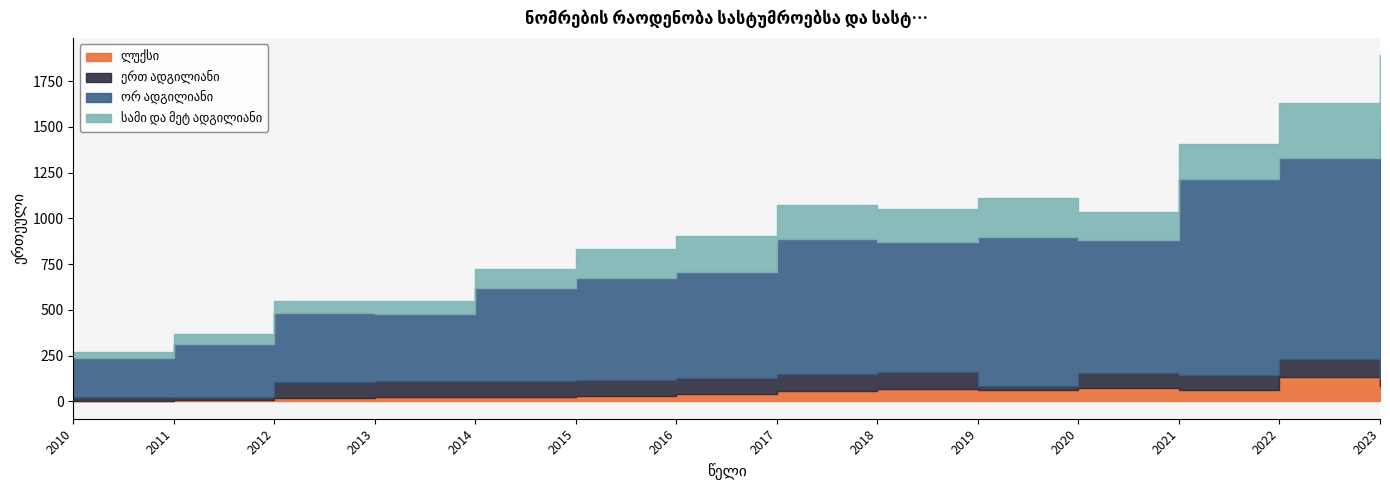

Reading left to right, extract all data points from this chart.

ლუქსი: 4	7	19	23	26	31	40	58	68	61	72	61	132	86
ერთ ადგილიანი: 20	19	88	87	88	87	87	93	94	24	86	85	102	40
ორ ადგილიანი: 212	289	375	370	506	555	579	736	709	813	724	1067	1097	1384
სამი და მეტ ადგილიანი: 35	54	69	70	105	162	198	186	183	212	152	193	301	382